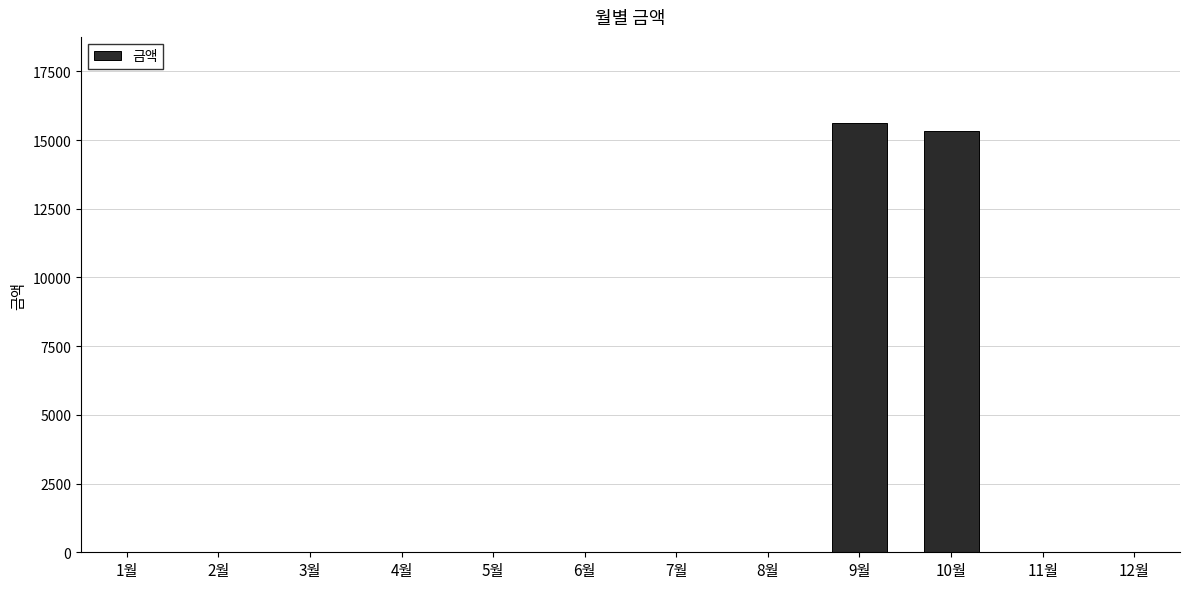

What is the change in value from 3월 to 9월?

+15630